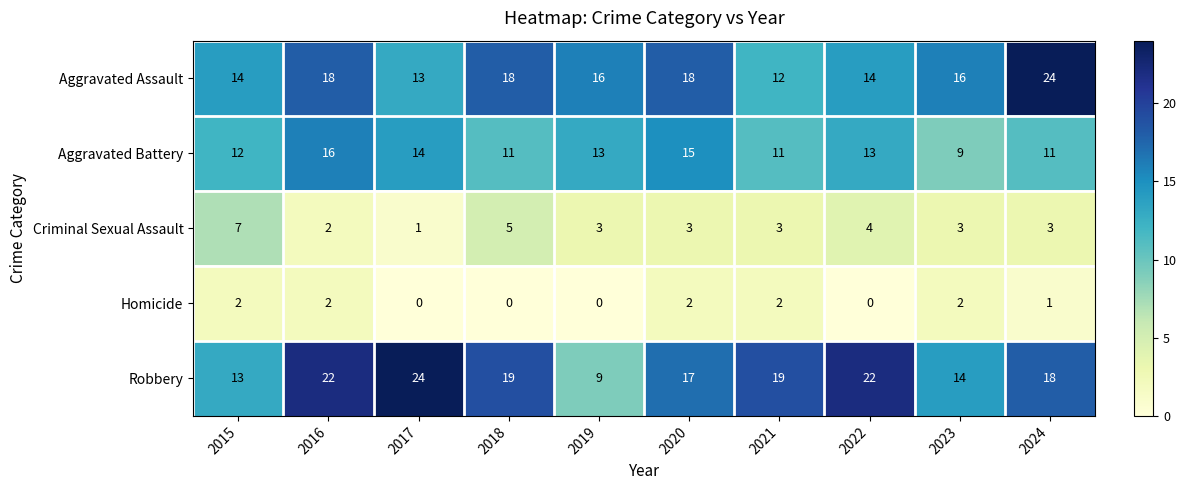

What value does the Aggravated Assault series have at 2024?

24